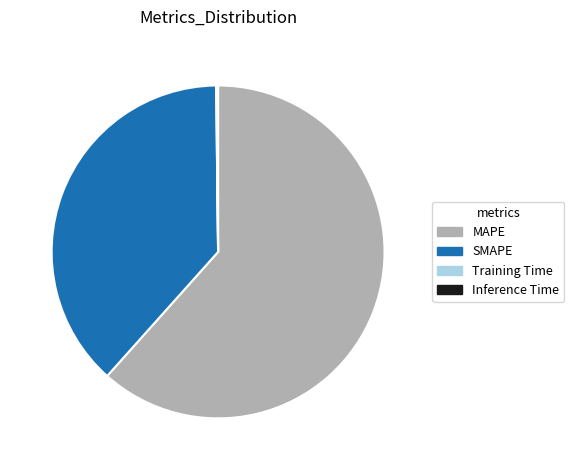

The MAPE slice represents 62% of the pie. True or false?

True